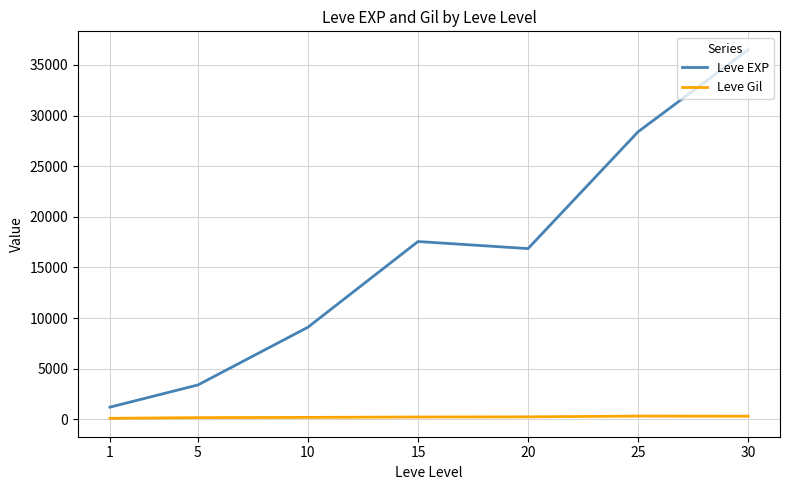

What is the minimum value for Leve EXP?

1213.3